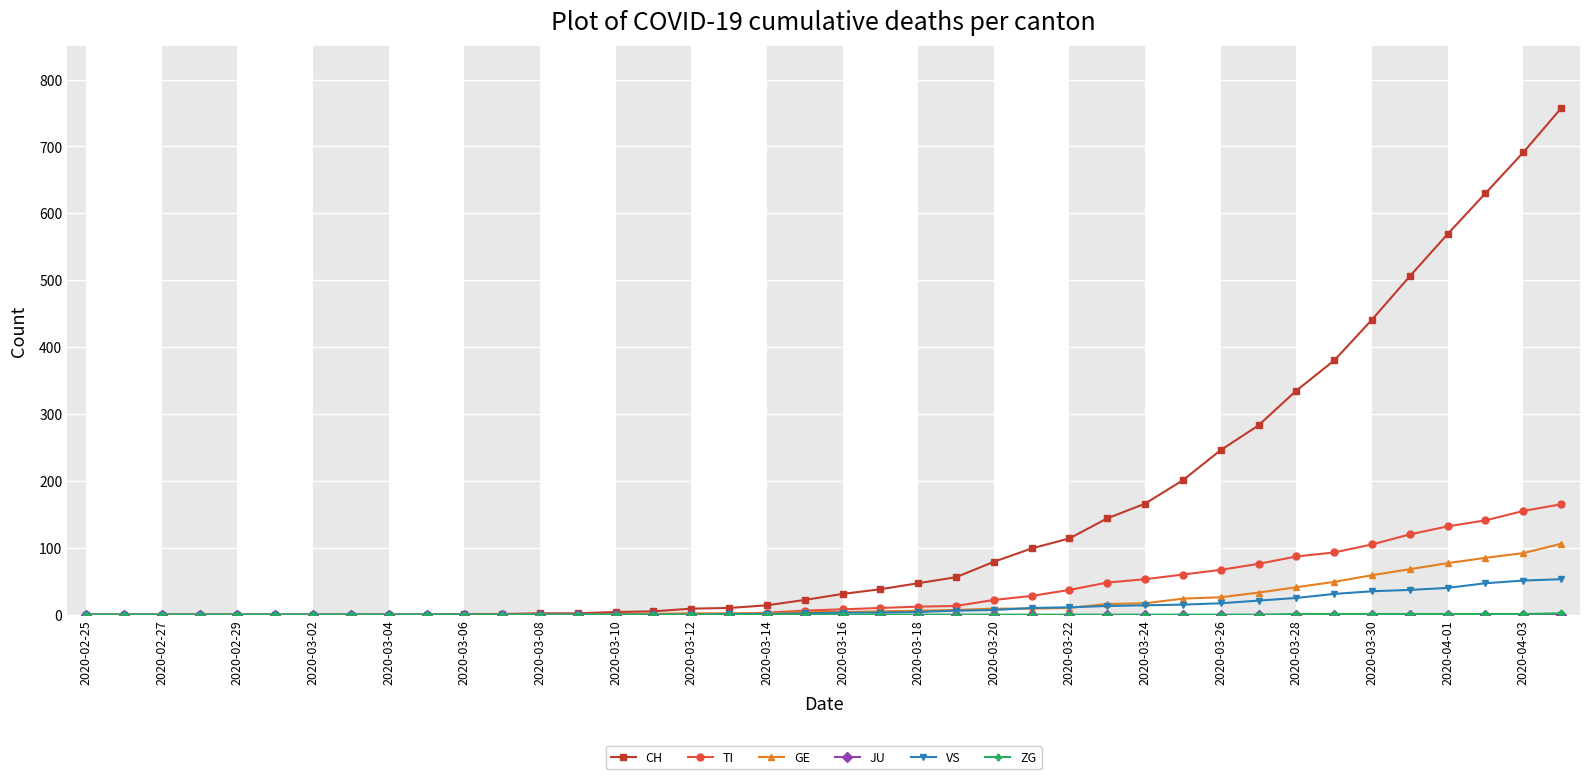

Which series has the widest spread of values?

CH